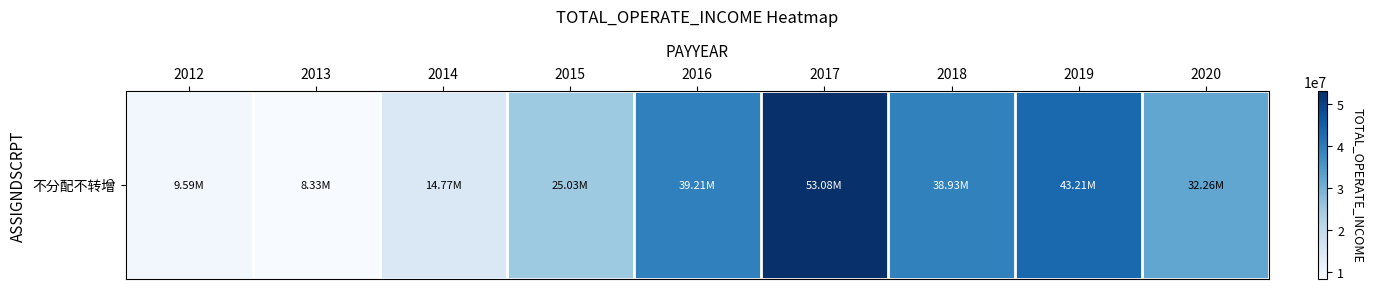

Approximately how many times larger is the value at 2014 compared to 2018?

0.4